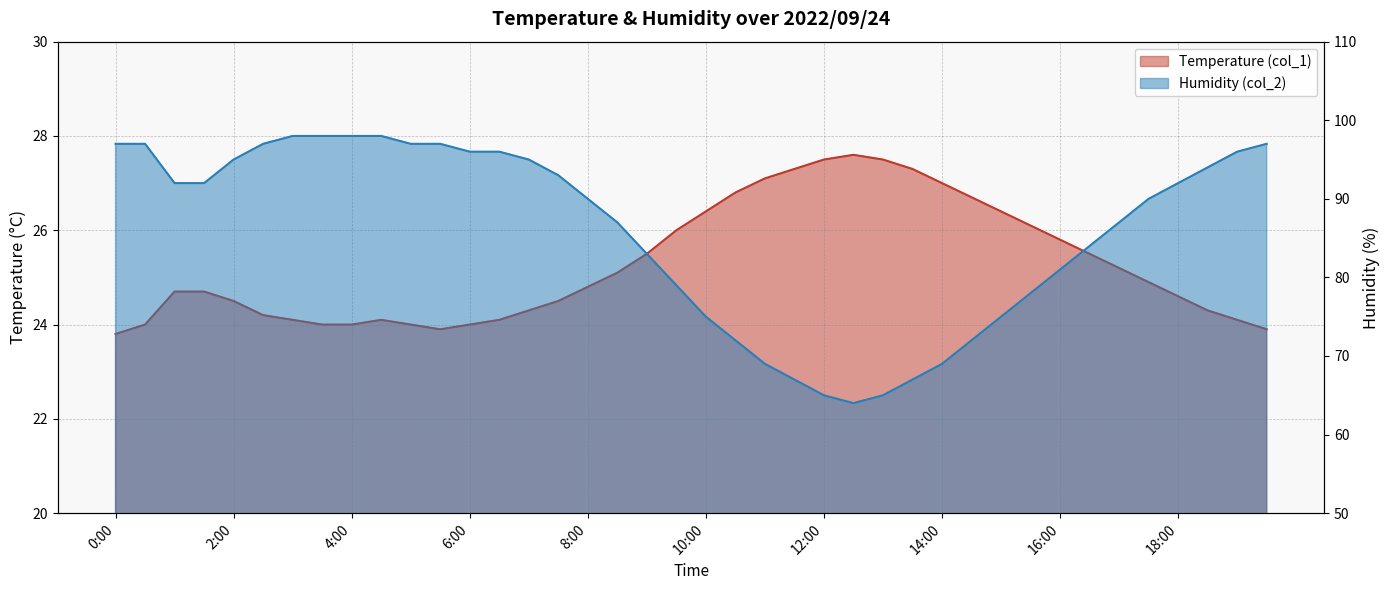

How many interior local valleys does the Humidity (col_2) series have?

1